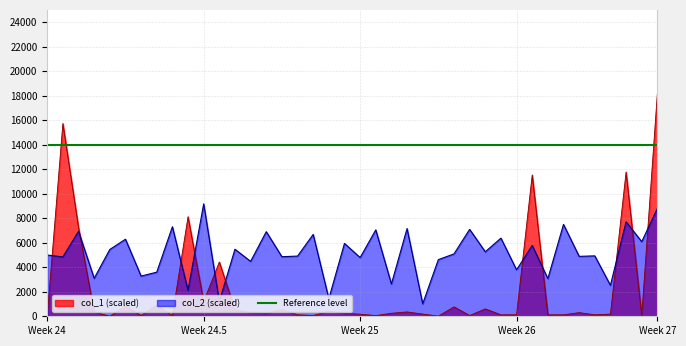

Which label corresponds to the smallest value in the chart?

24